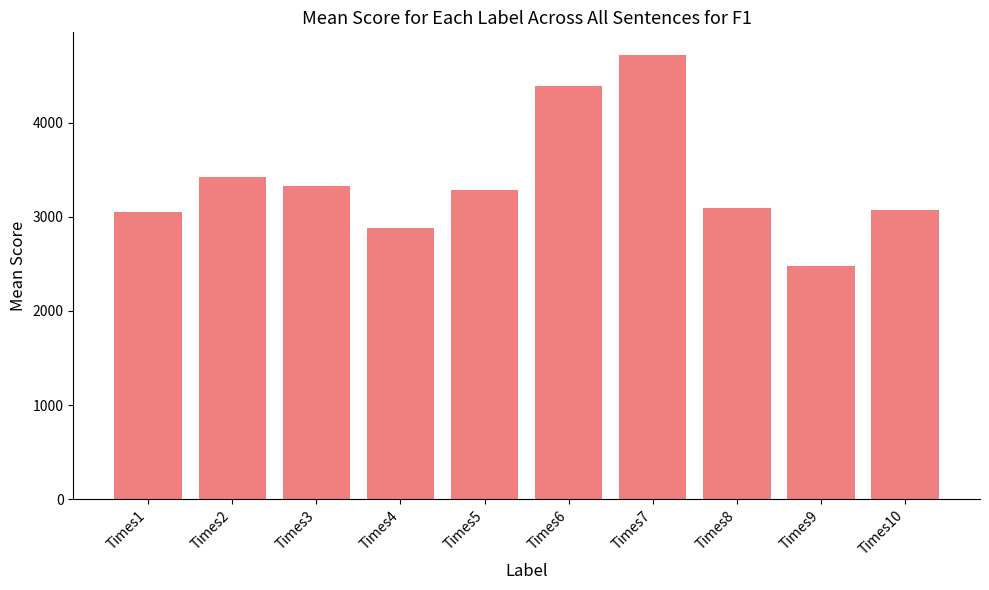

What is the change in value from Times8 to Times10?

-22.6